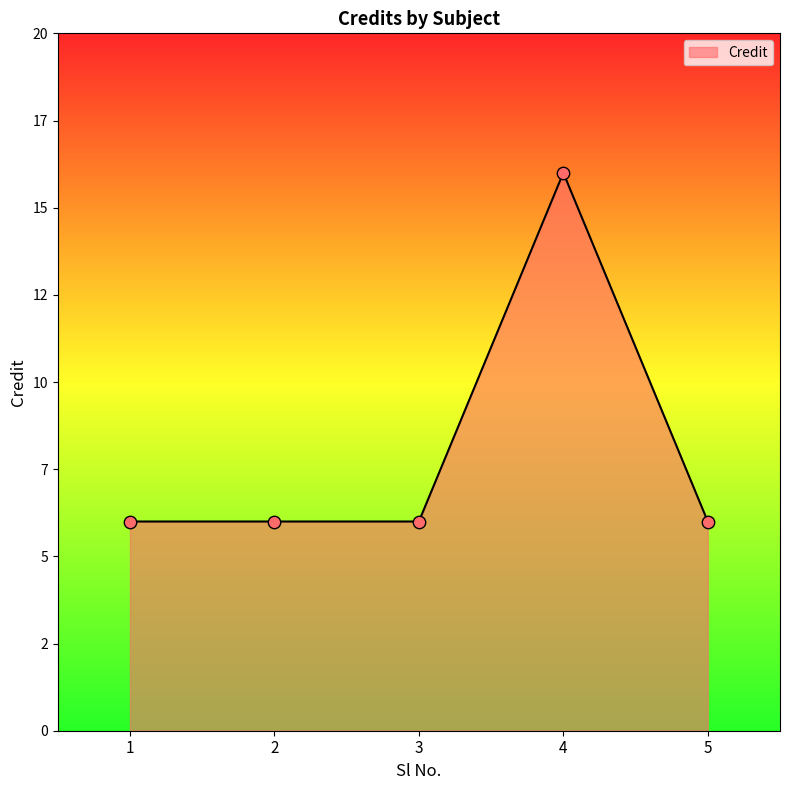

Does the chart have visible grid lines?

No